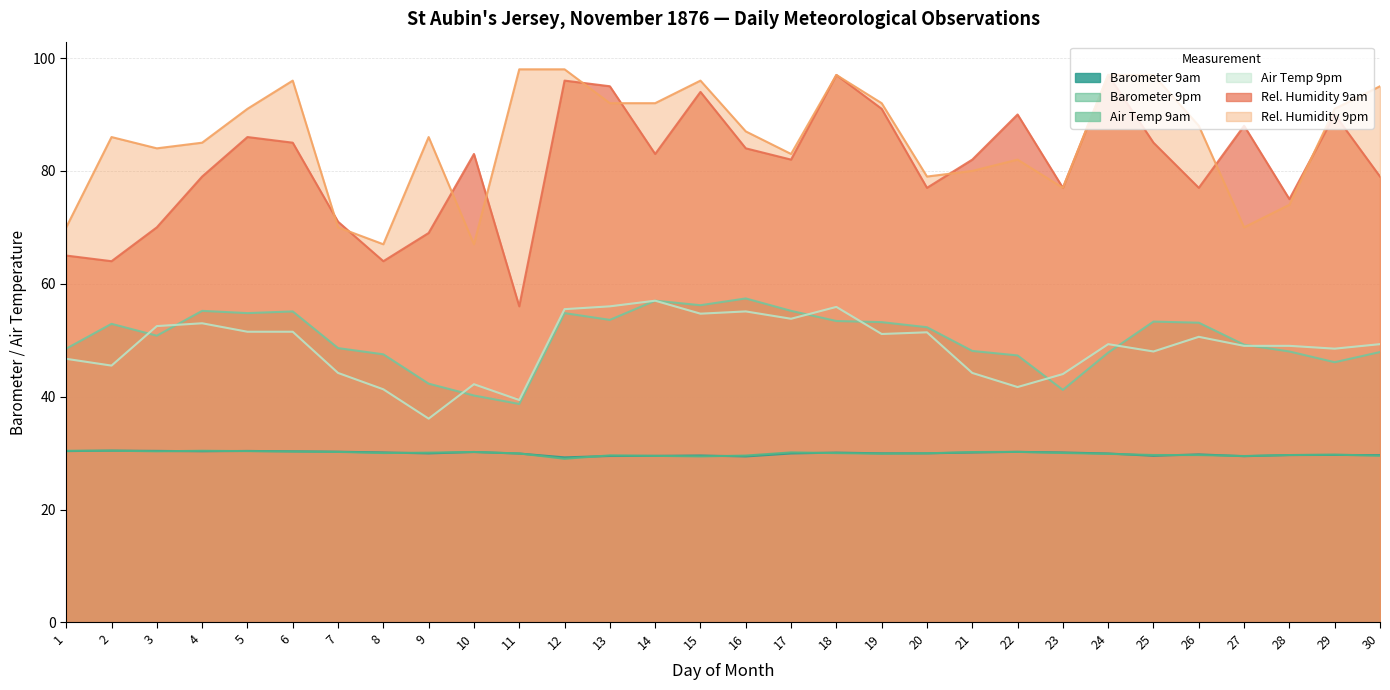

What are all the series names shown in the legend?

Barometer 9am, Barometer 9pm, Air Temp 9am, Air Temp 9pm, Rel. Humidity 9am, Rel. Humidity 9pm